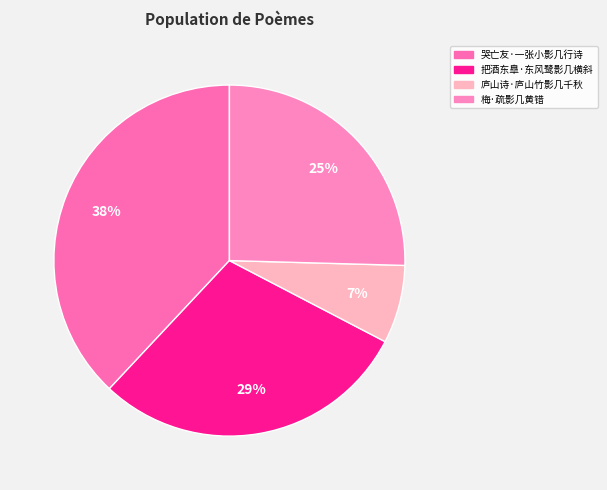

What percentage do 庐山诗·庐山竹影几千秋 and 把酒东臯·东风鹭影几横斜 together represent?

36.5%